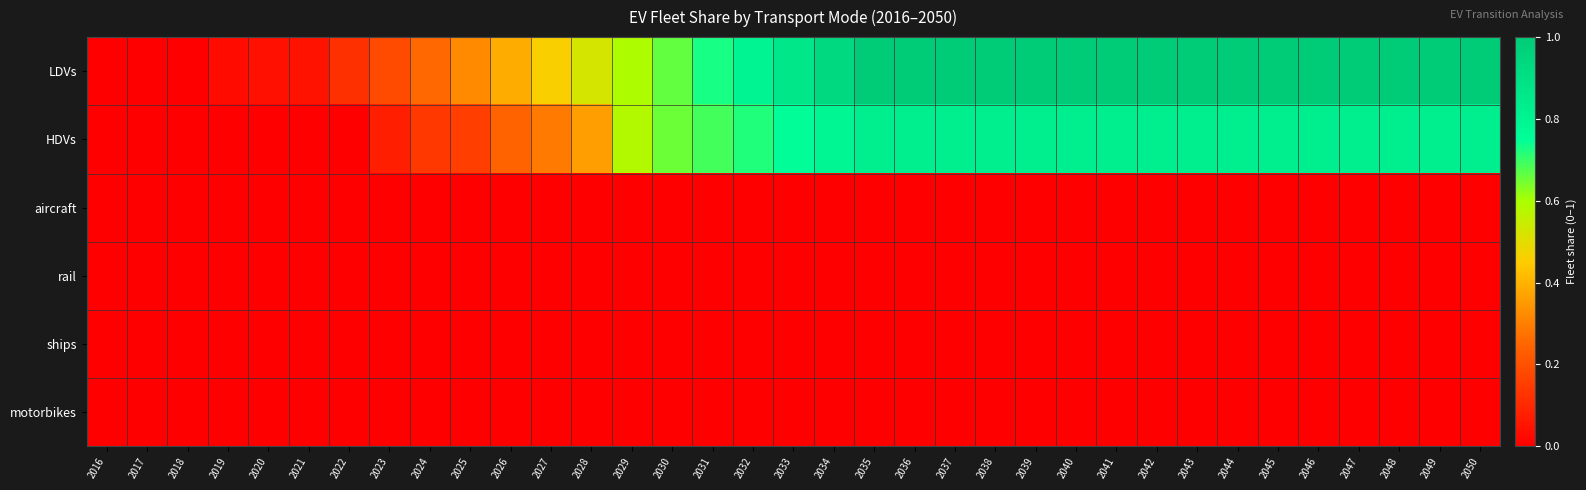

What is the greatest value displayed?

1.0